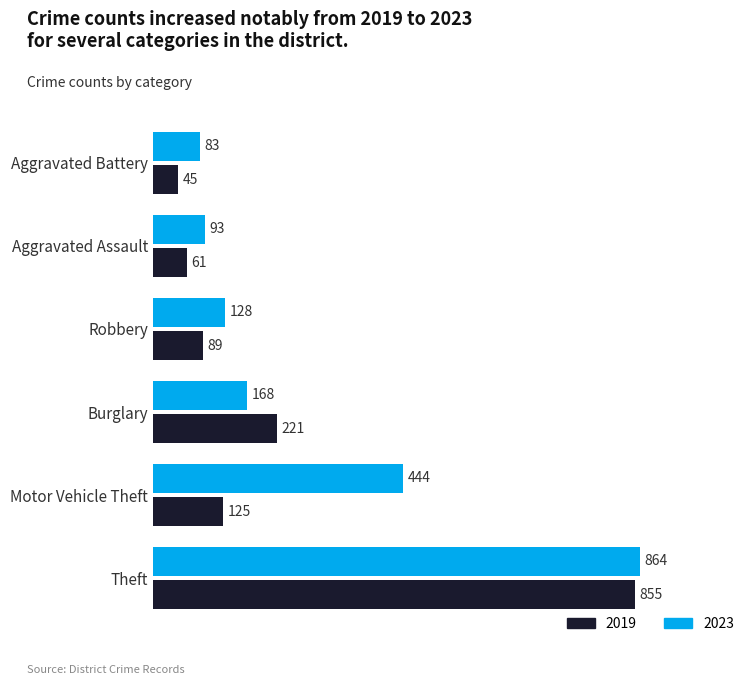

What is the difference between the maximum and minimum values in the 2019 series?

810